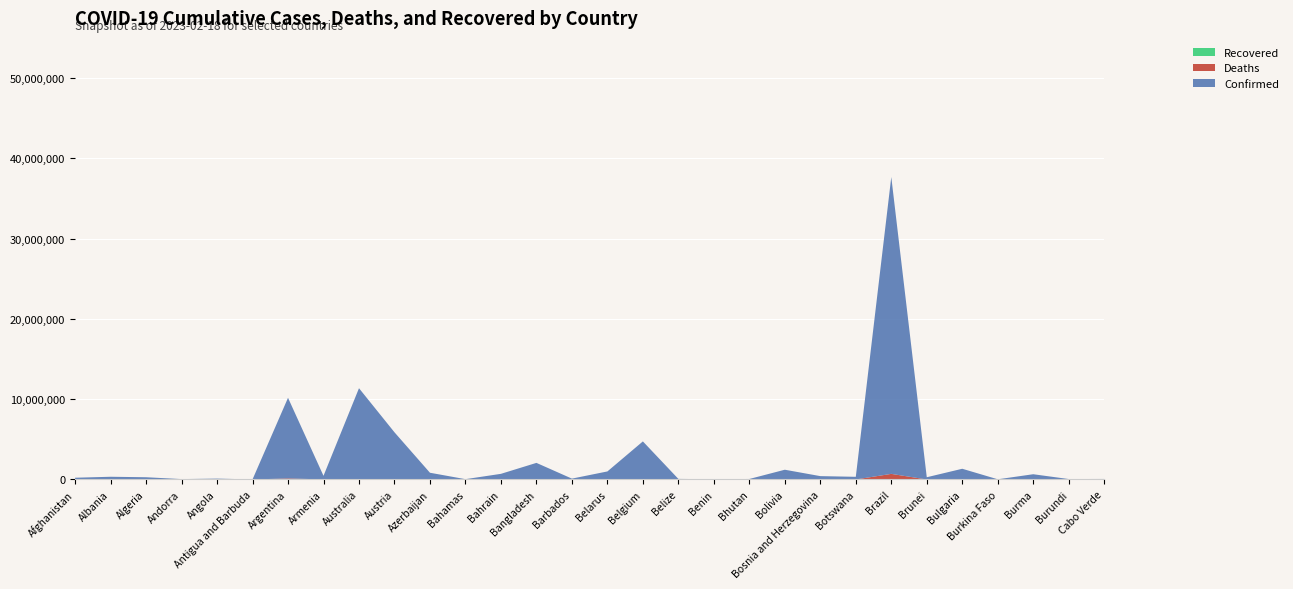

Reading left to right, extract all data points from this chart.

Confirmed: 209084	334291	271424	47866	105184	9106	10042136	446332	11347698	5854661	828338	37491	700835	2037738	106434	994037	4708273	70721	27990	62611	1191892	401527	329595	36970513	277441	1296164	22056	633877	53609	63238
Deaths: 7896	3596	6881	165	1931	146	130448	8719	19265	21807	10103	833	1544	29445	573	7118	33663	688	163	21	22359	16267	2801	698018	225	38202	396	19490	38	413
Recovered: 0	0	0	0	0	0	0	0	0	0	0	0	0	0	0	0	0	0	0	0	0	0	0	0	0	0	0	0	0	0